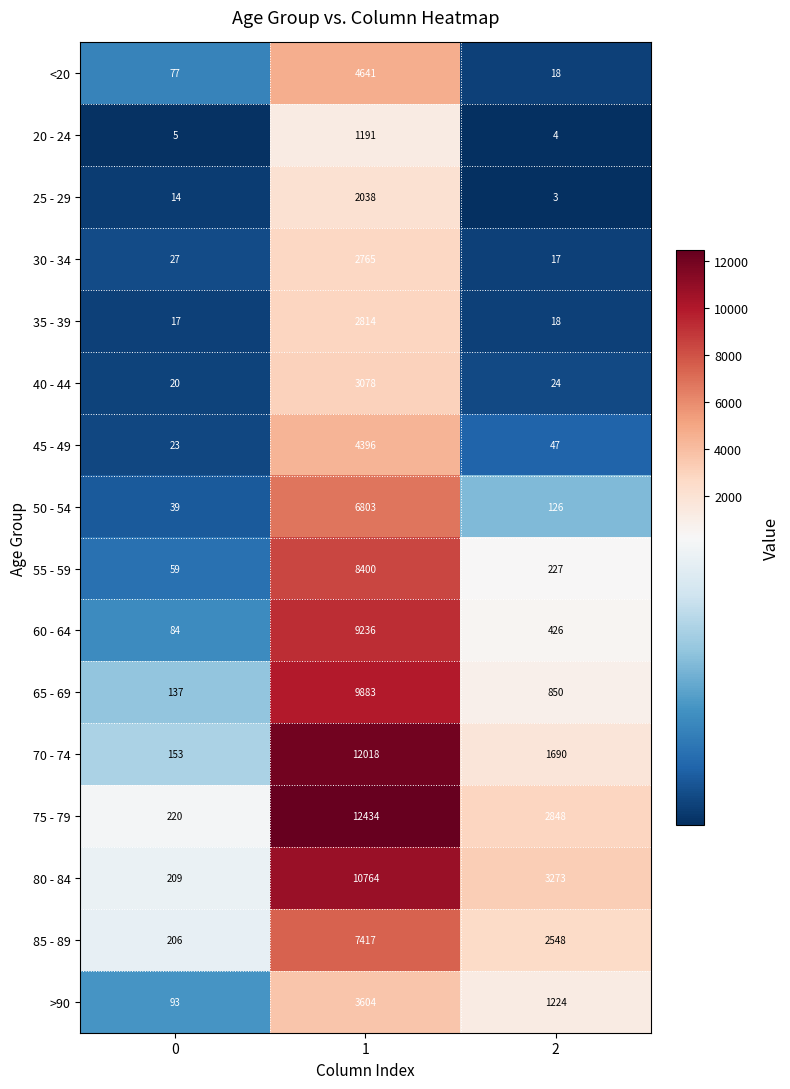

At which category does the chart reach its minimum across all series?

2